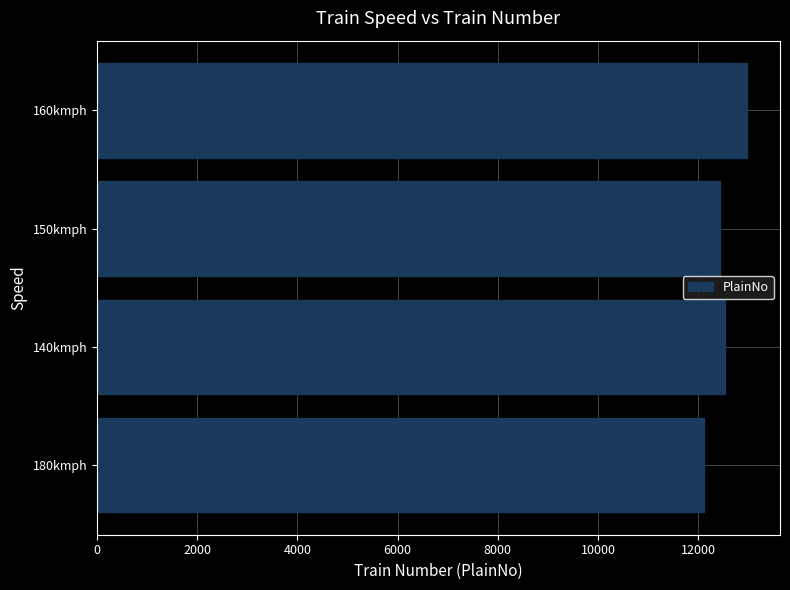

How many data points are less than 12541?

2